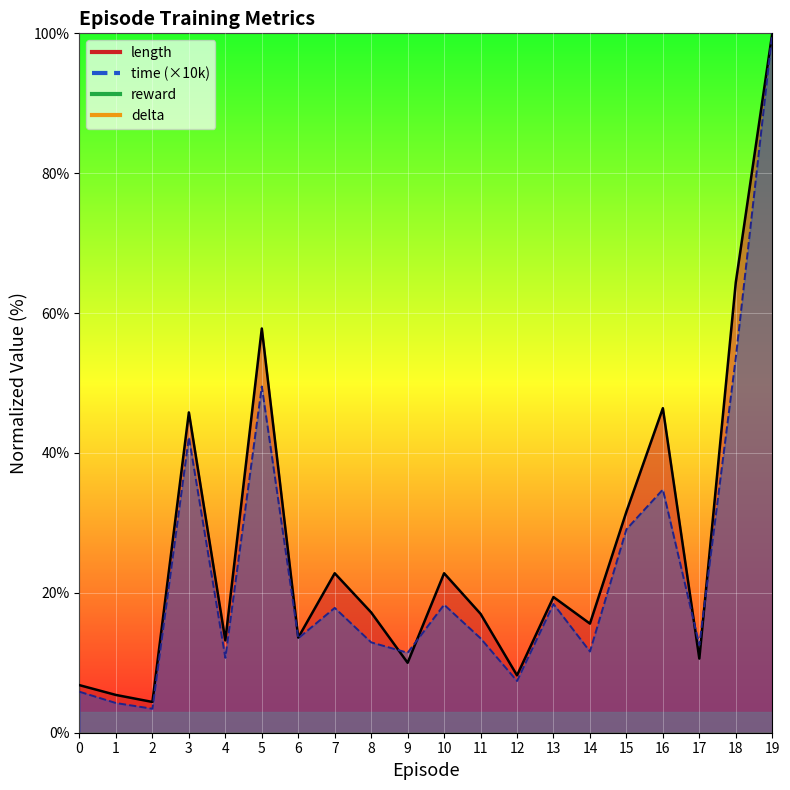

Which series has the largest range (max minus min)?

time